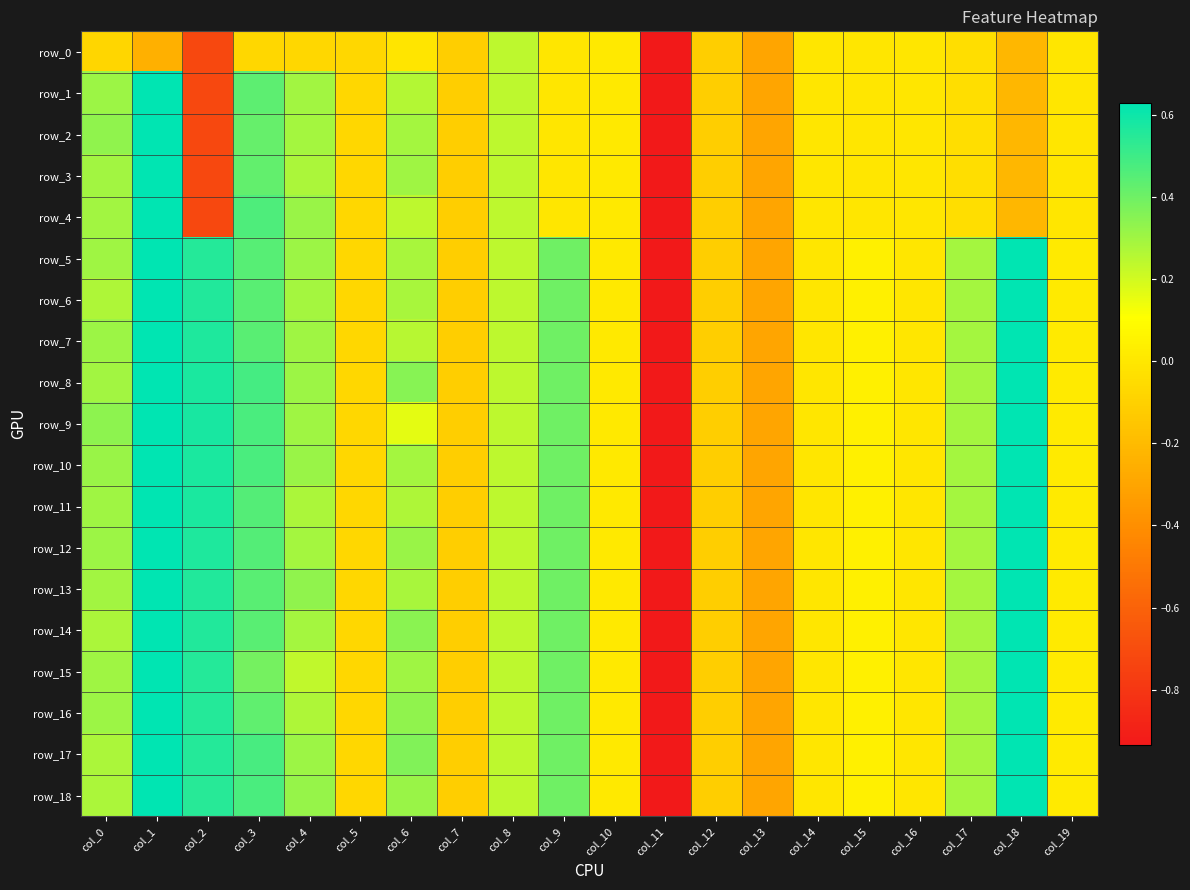

Rank the categories by row_4 value from lowest to highest.

col_11, col_2, col_13, col_18, col_7, col_12, col_5, col_17, col_15, col_19, col_16, col_14, col_9, col_10, col_6, col_8, col_0, col_4, col_3, col_1